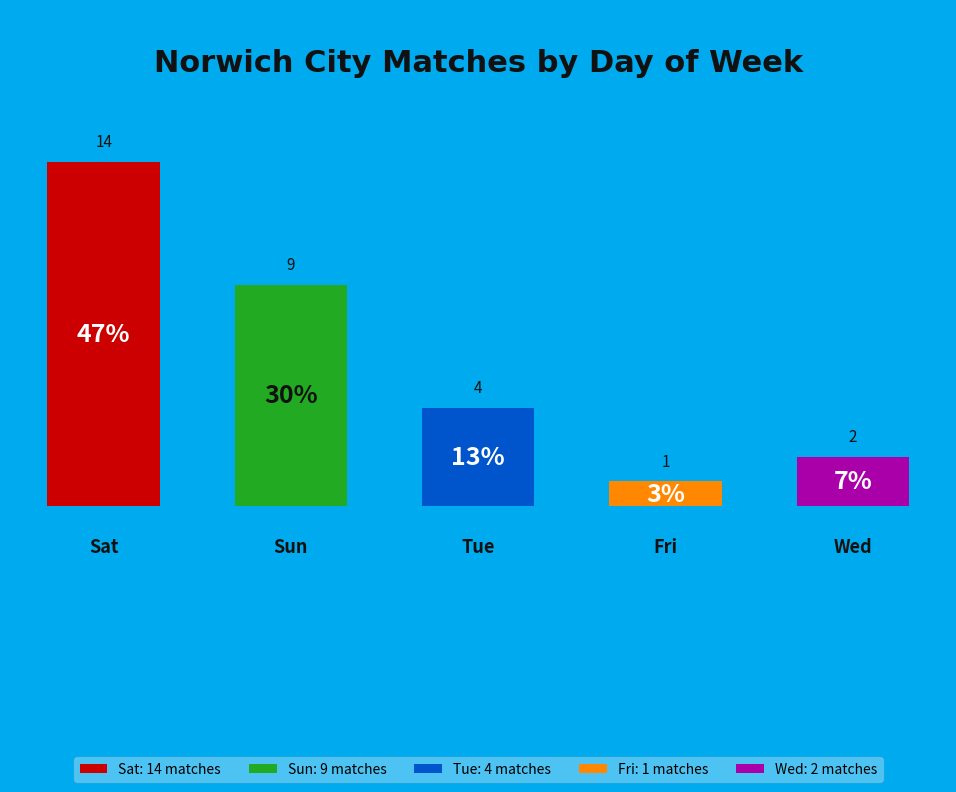

To the nearest percent, what is the average slice percentage?

20%